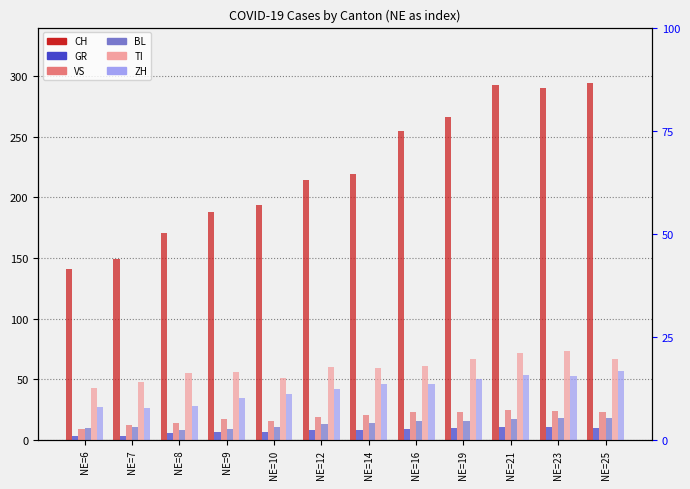

Which series has the largest total across all categories?

CH